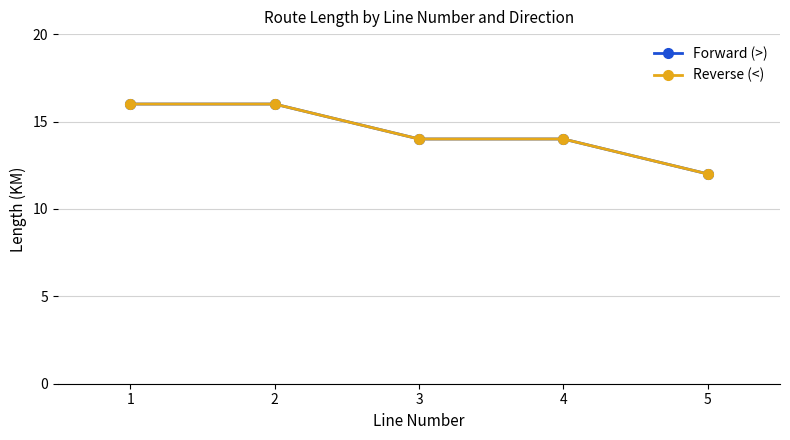

What is the sum of the Forward (>) values at 1 and 4?

30